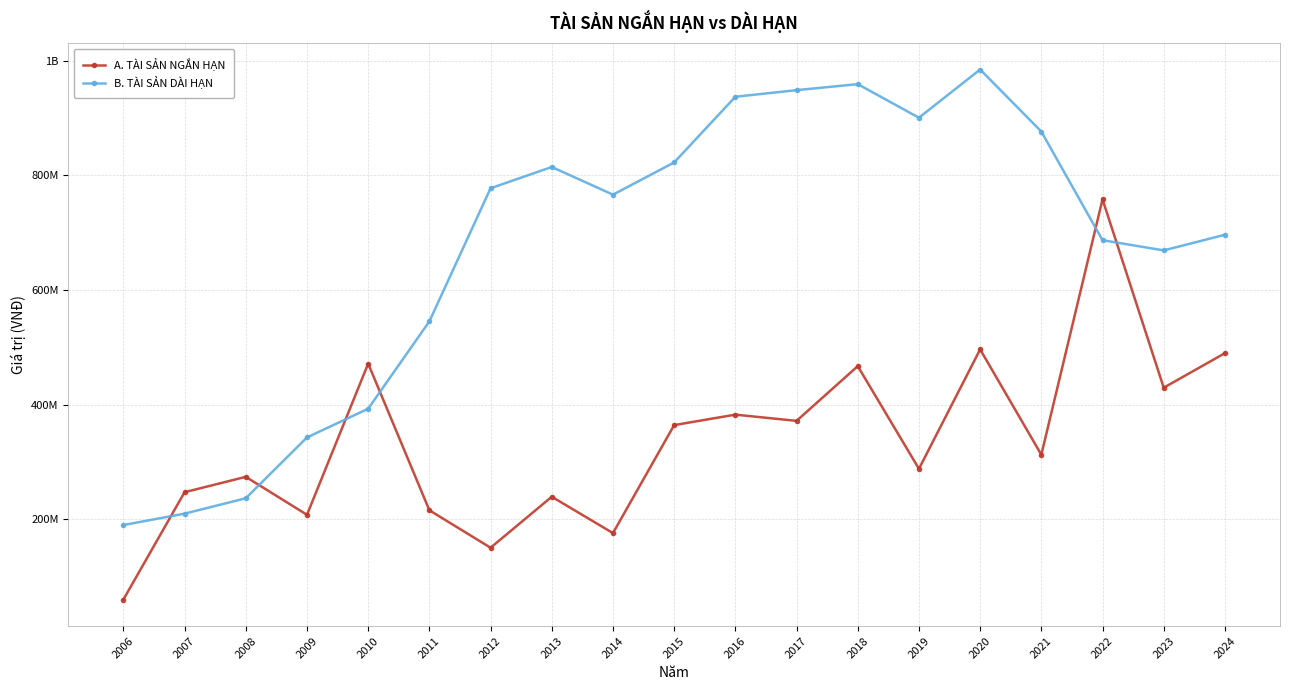

Rank the categories by B. TÀI SẢN DÀI HẠN value from highest to lowest.

2020, 2018, 2017, 2016, 2019, 2021, 2015, 2013, 2012, 2014, 2024, 2022, 2023, 2011, 2010, 2009, 2008, 2007, 2006